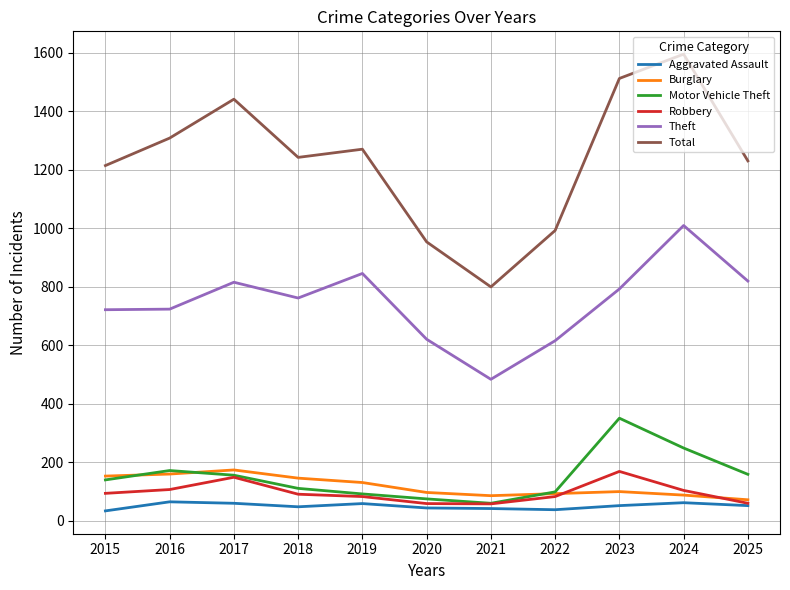

Is the value of Burglary at 2018 greater than the value of Total at 2017?

No